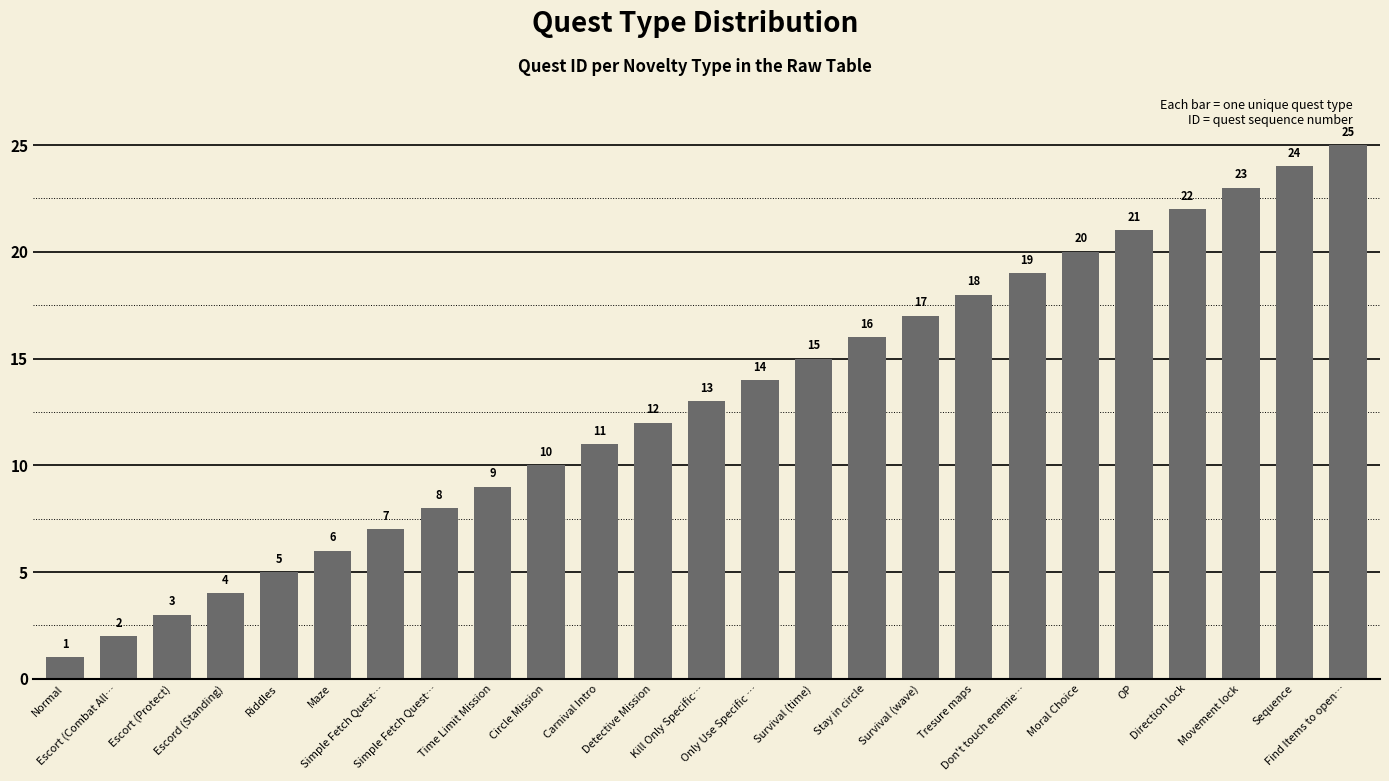

Are the bars horizontal?

No